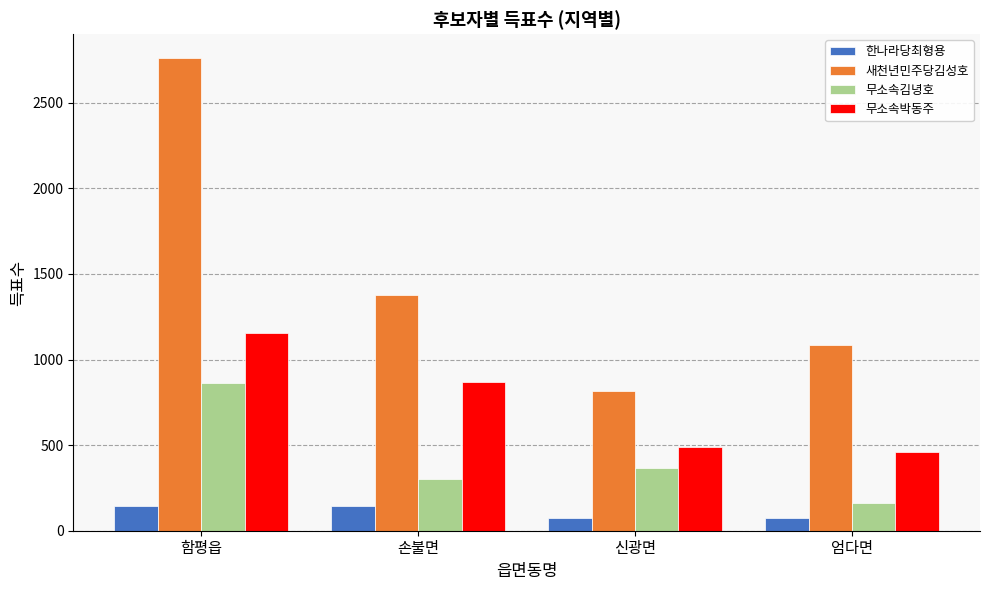

At how many categories does at least one series exceed 901?

3